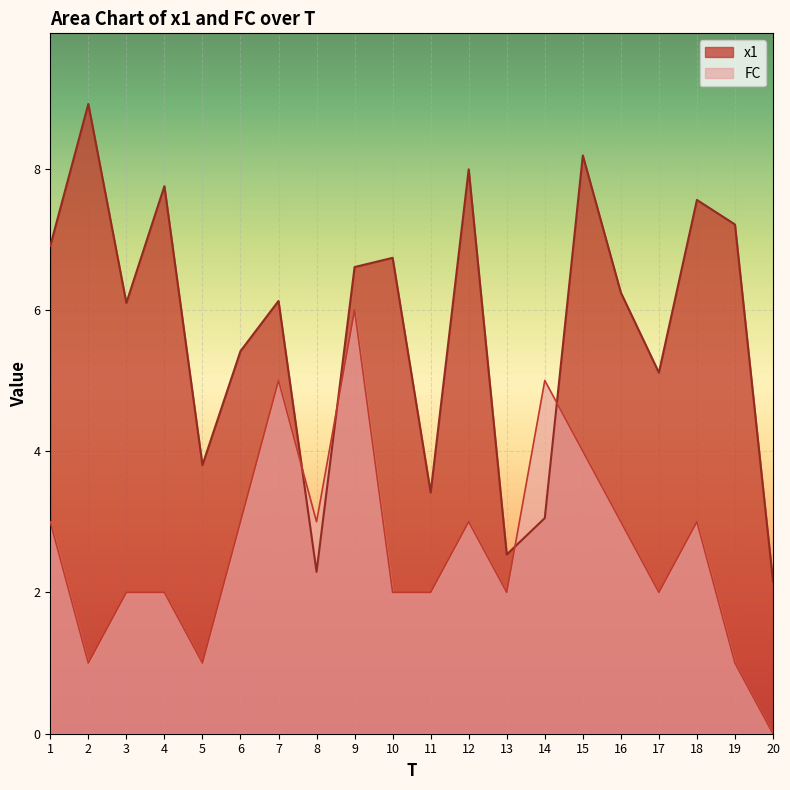

What are all the series names shown in the legend?

x1, FC